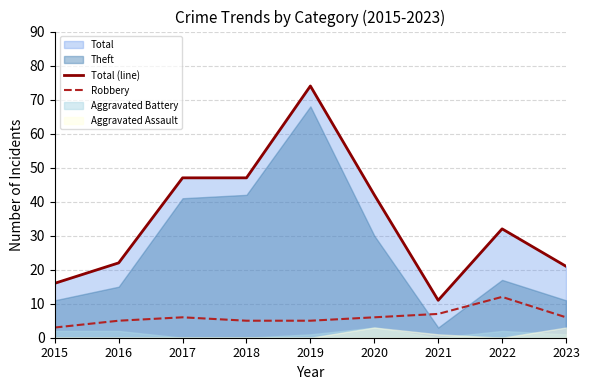

Count the Robbery values in the range 5 to 6.

6